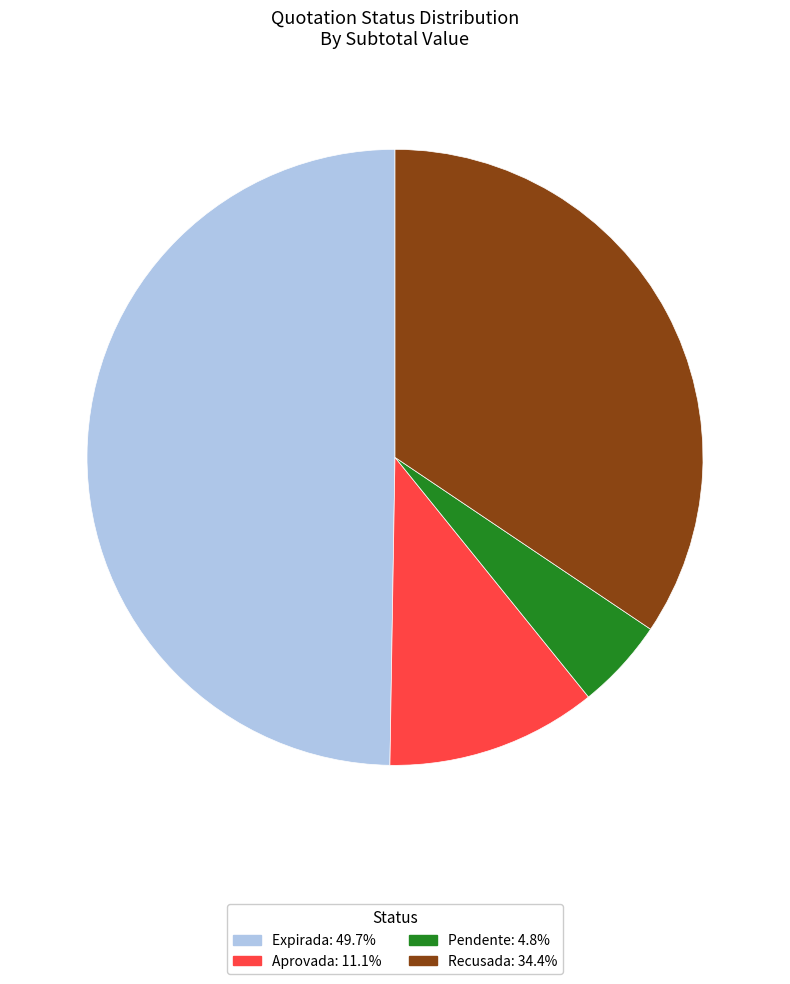

Does any single category account for the majority?

No